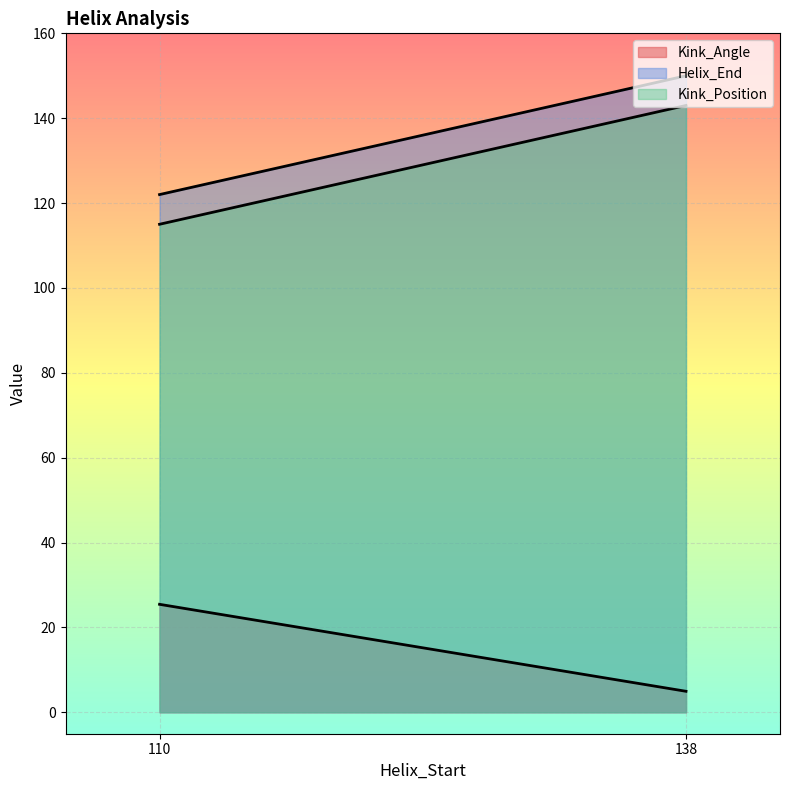

Reading left to right, extract all data points from this chart.

Kink_Angle: 110=25.4	138=4.9
Helix_End: 110=122.0	138=150.0
Kink_Position: 110=115.0	138=143.0